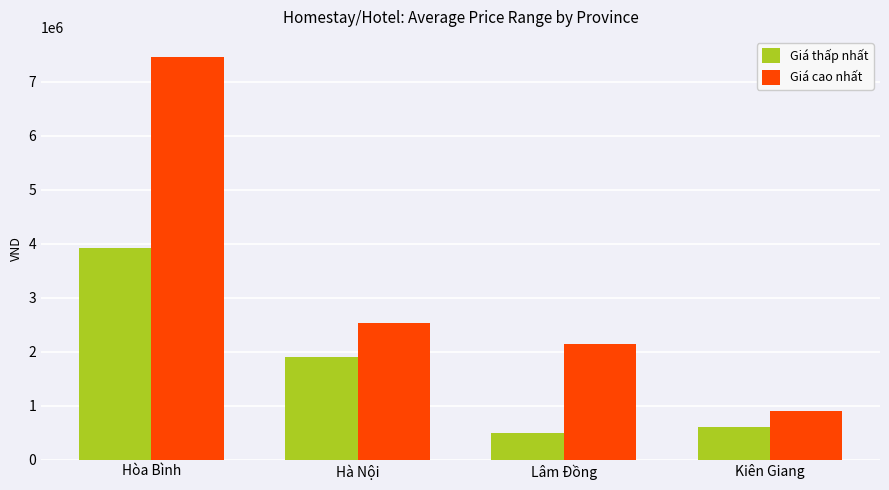

True or false: Giá cao nhất has a value of 3709945.7 at Lâm Đồng.

False